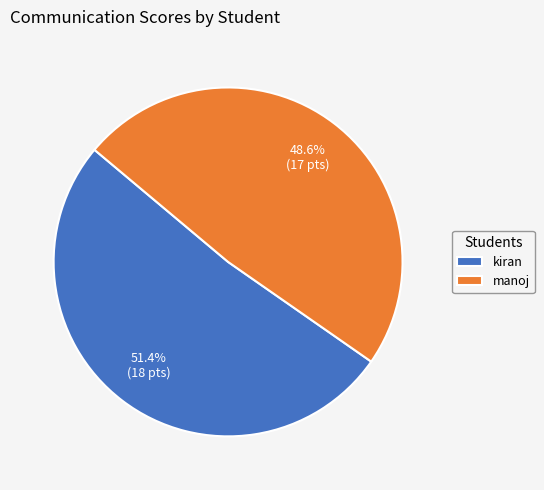

What is the ratio of the value at manoj to the value at kiran?

0.9